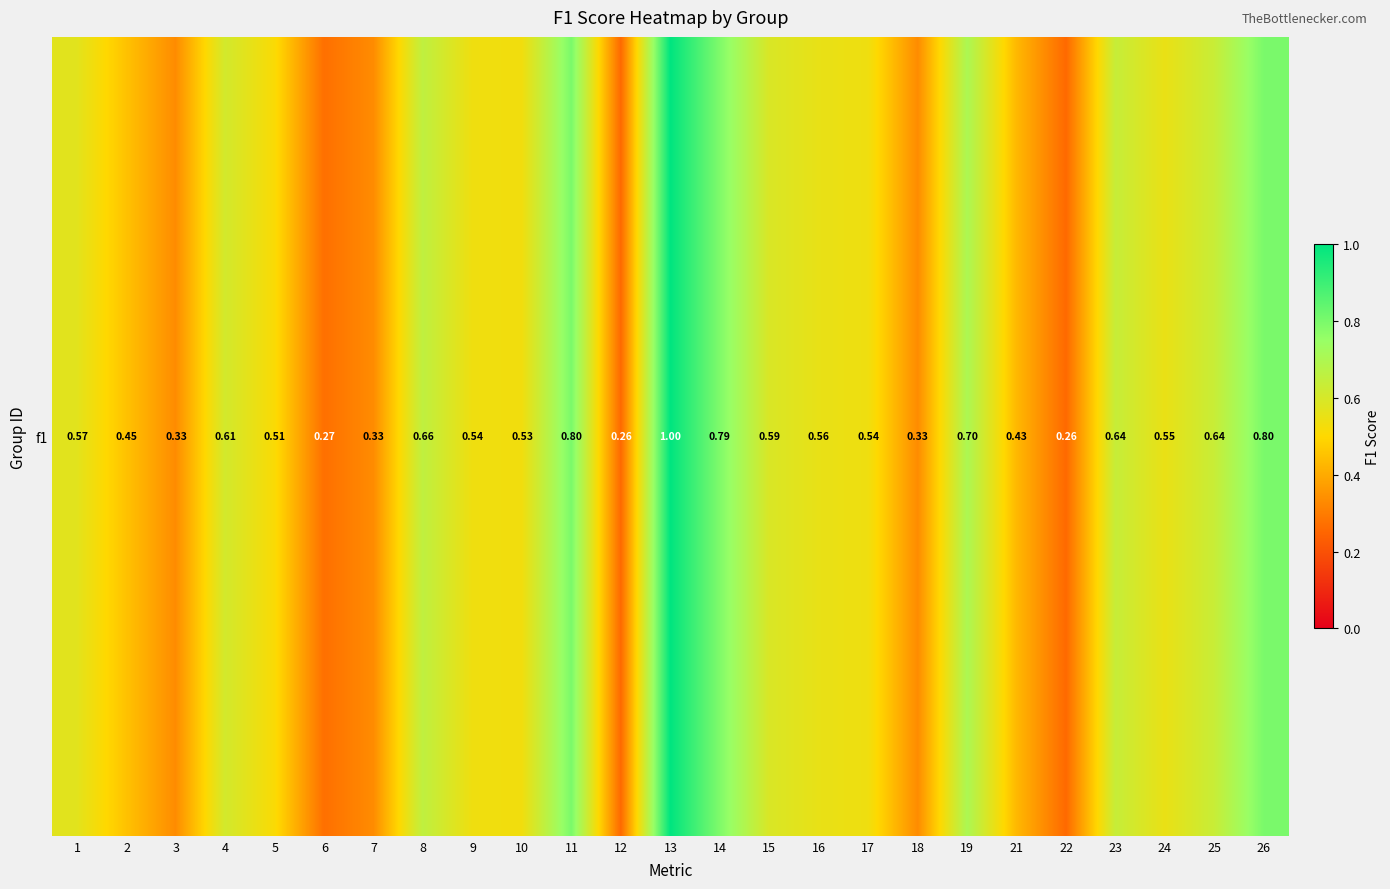

How many distinct data groups are displayed?

1